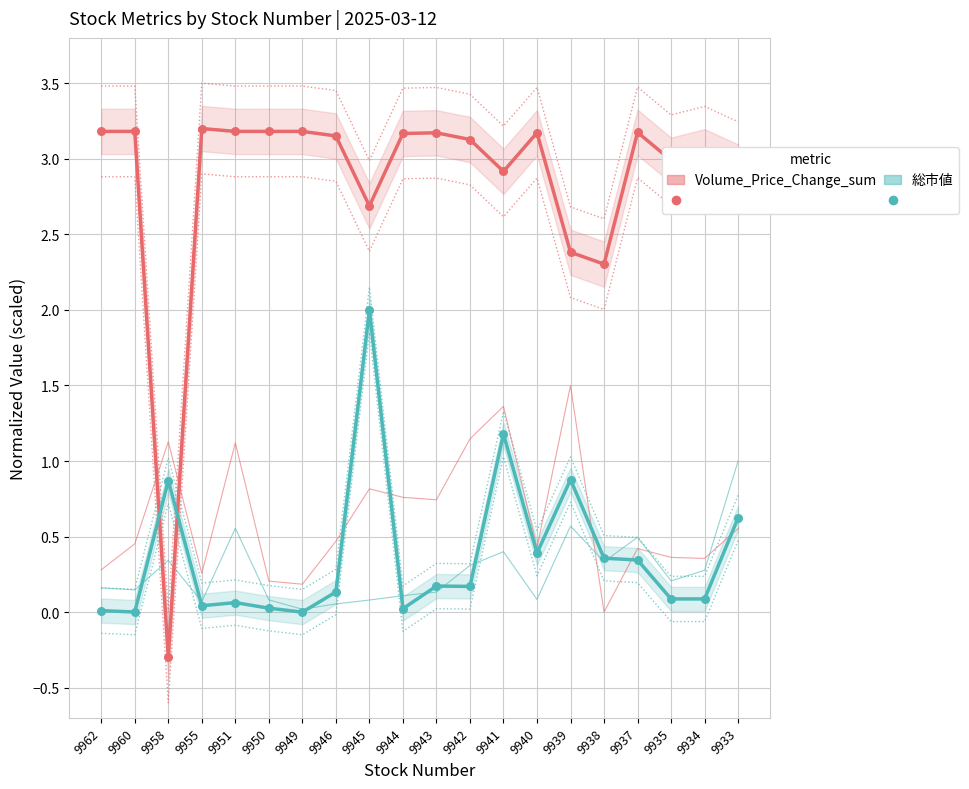

What are all the series names shown in the legend?

Volume_Price_Change_sum, 総市値